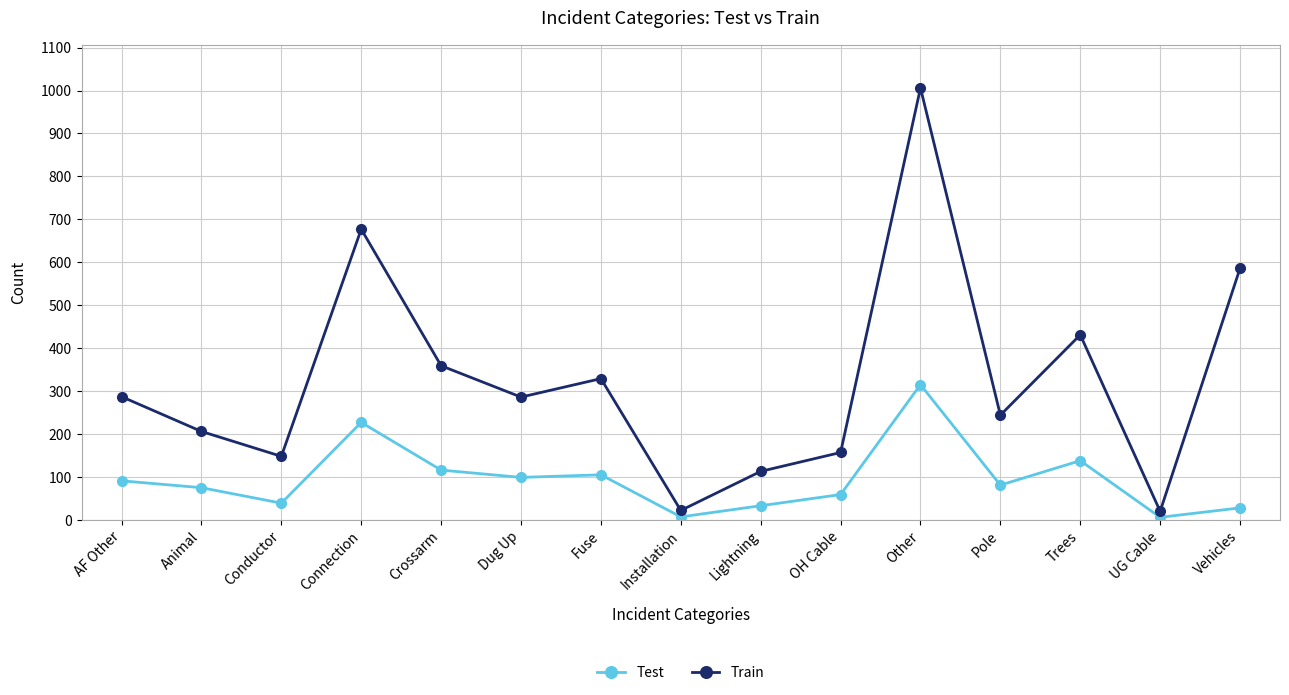

What are all the series names shown in the legend?

Test, Train